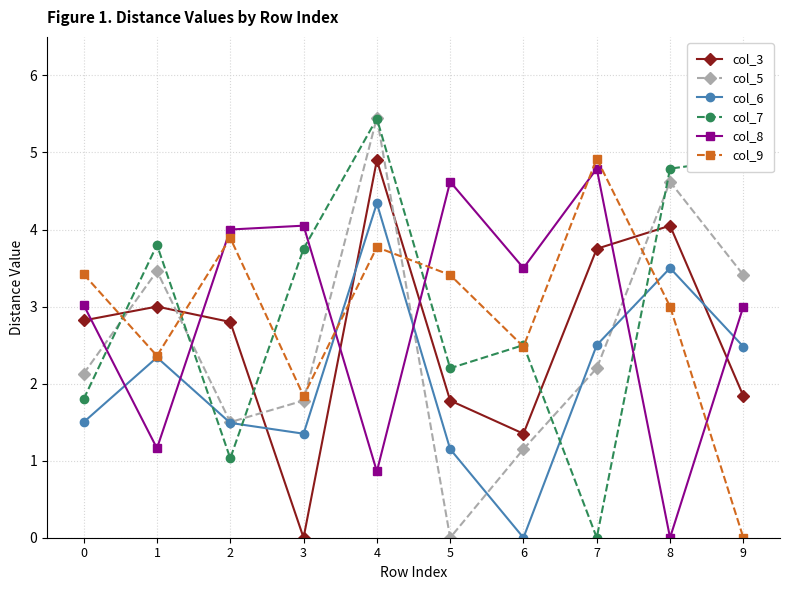

The col_8 series shows 4.8 at 7. True or false?

True